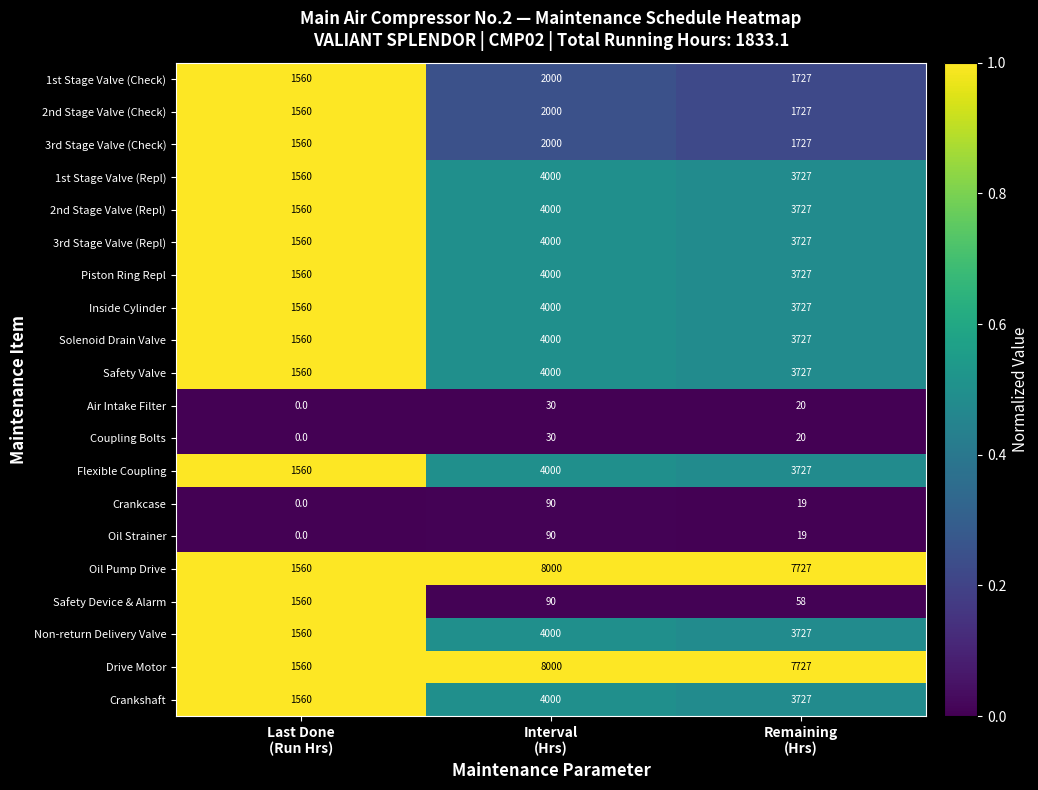

What is the average value of the Air Intake Filter series?

17